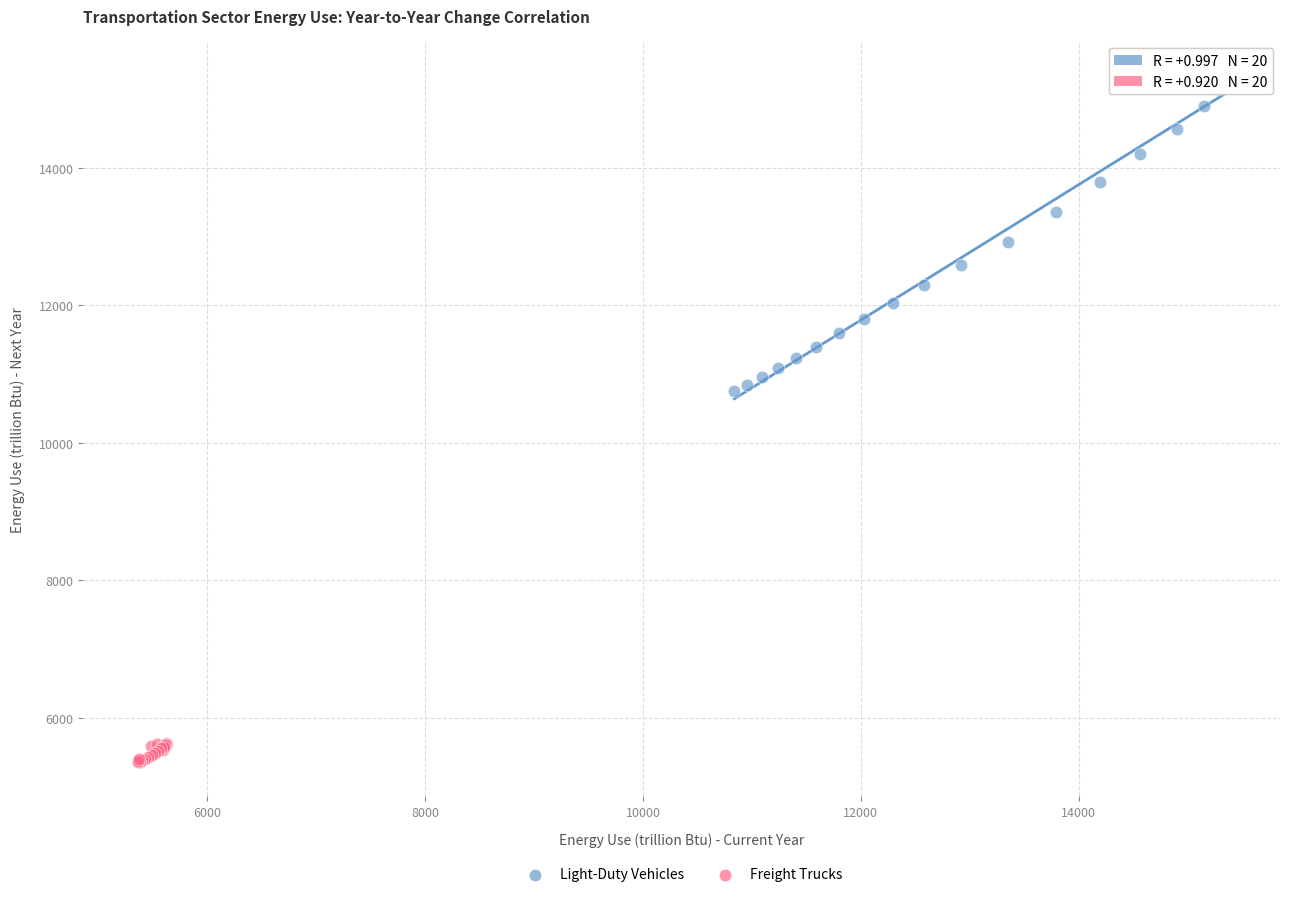

Which series contains the lowest Y value?

Freight Trucks